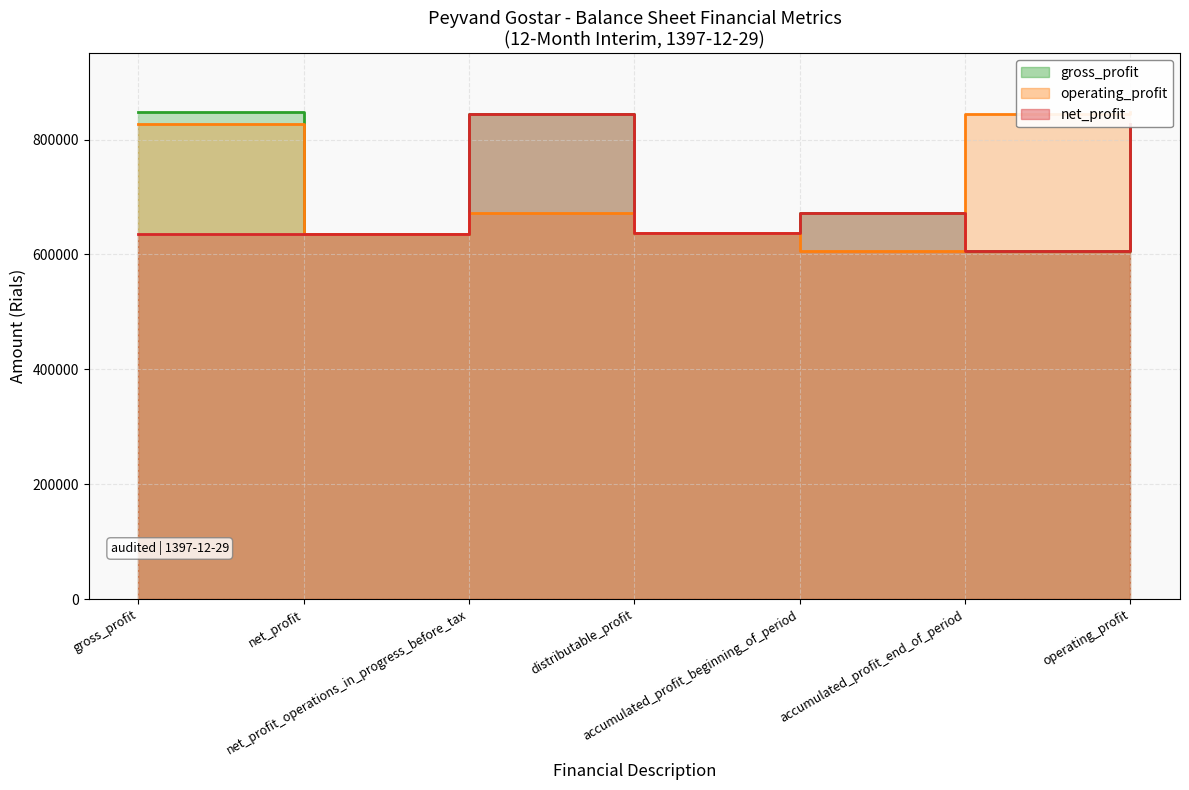

What are all the series names shown in the legend?

gross_profit, operating_profit, net_profit